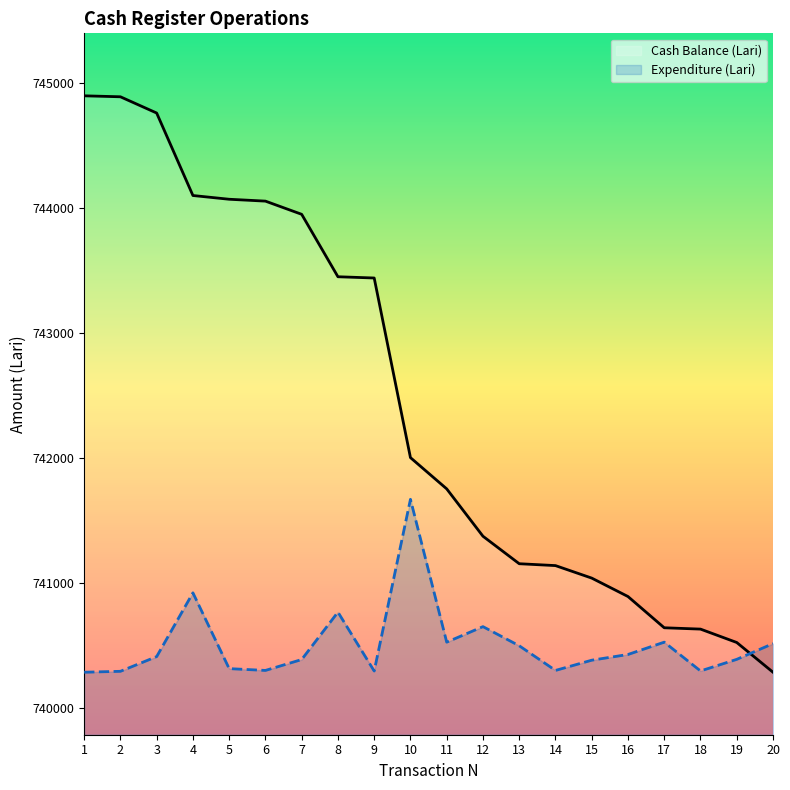

Rank the series by their maximum value, from lowest to highest.

Expenditure (Lari), Cash Balance (Lari)